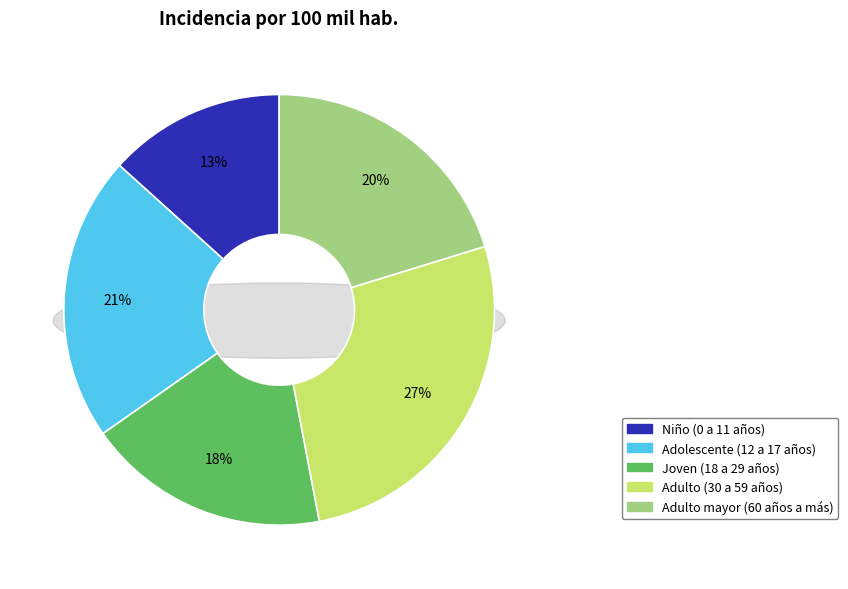

What is the smallest slice in the pie chart?

Niño (0 a 11 años)